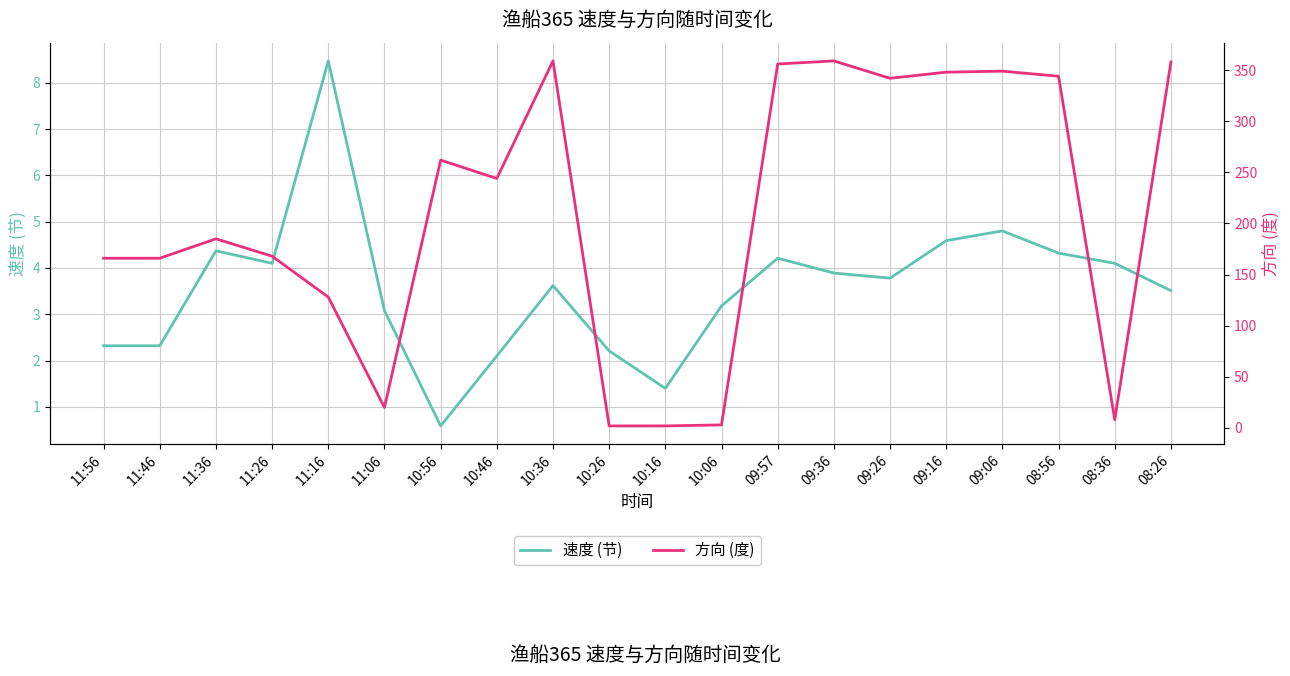

What is the spread (max minus min) of values at 11:06?

16.9